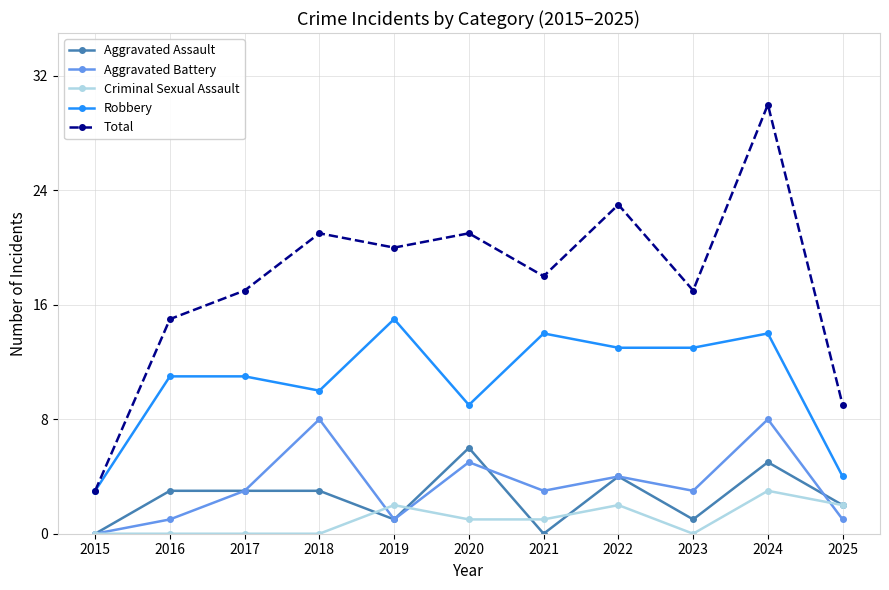

What is the value of the Total point at the 8th from the left?

23